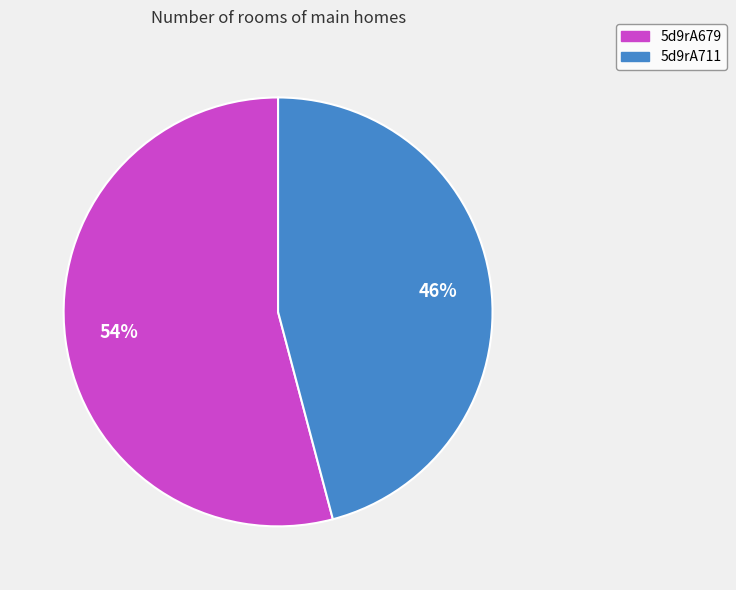

To the nearest percent, what is the average slice percentage?

50%